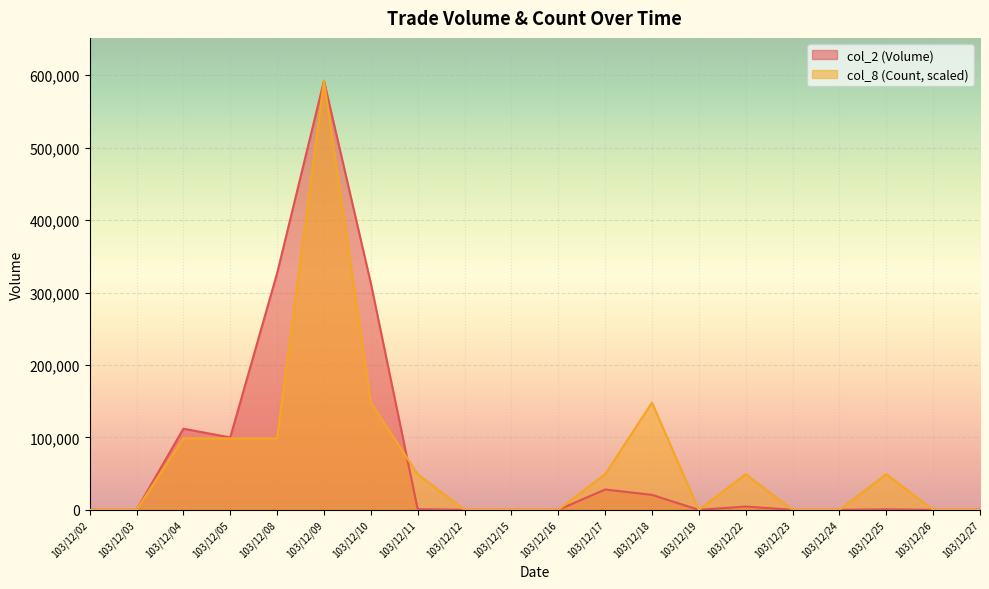

What is the sum of the col_2 (Volume) values at 103/12/18 and 103/12/04?

132700.0